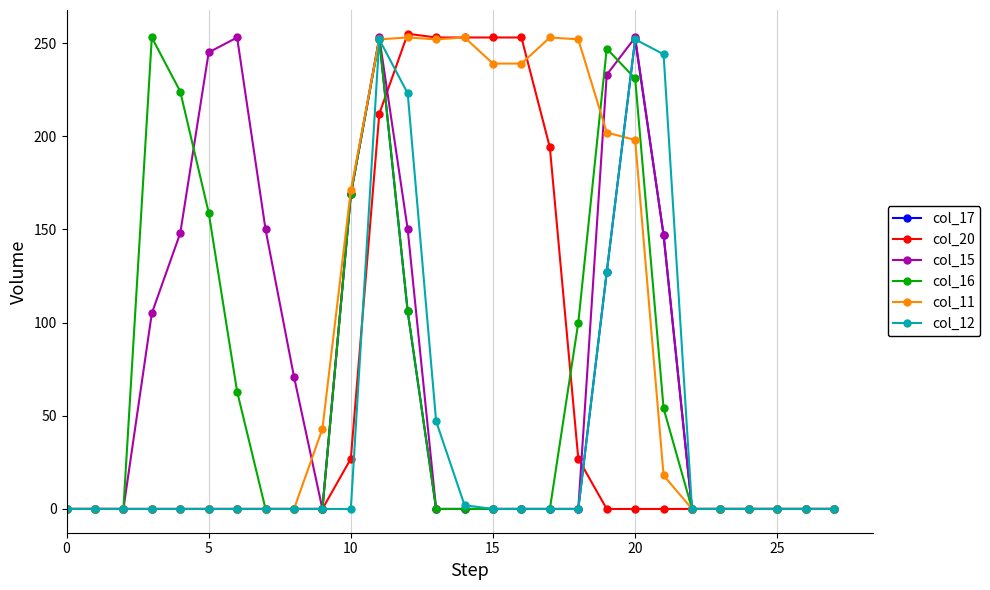

At how many categories does at least one series exceed 112?

17